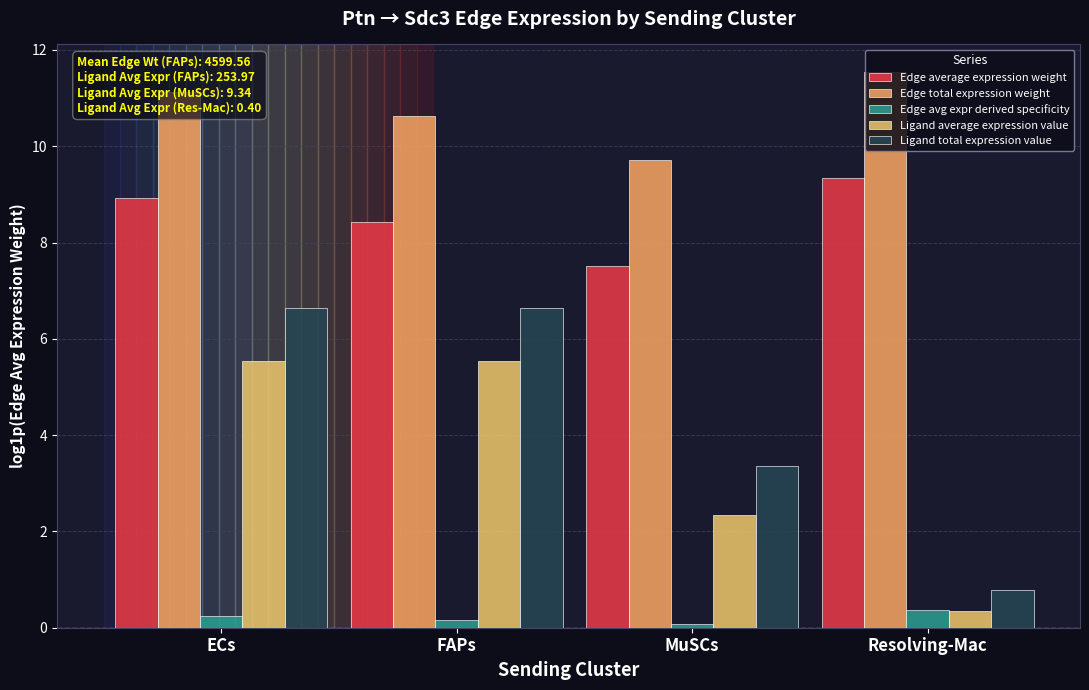

What is the average value of the Edge average expression weight series?

8.6